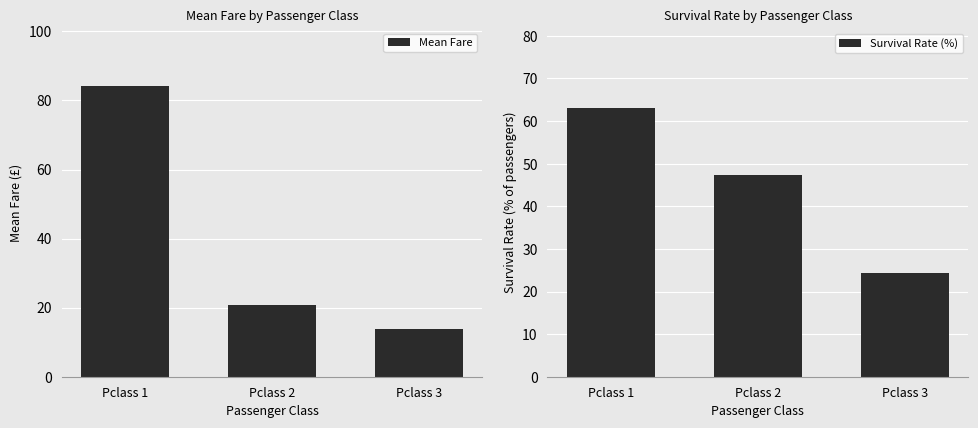

Rank the series at Pclass 2 from highest to lowest value.

Survival Rate (%), Mean Fare